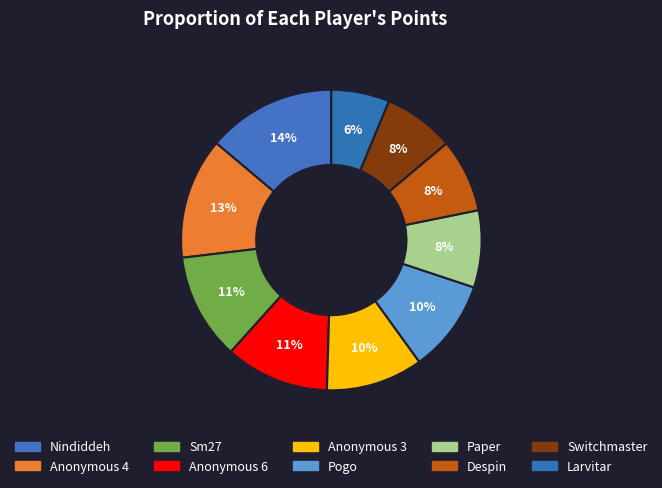

True or false: Nindiddeh accounts for 14% of the total.

True